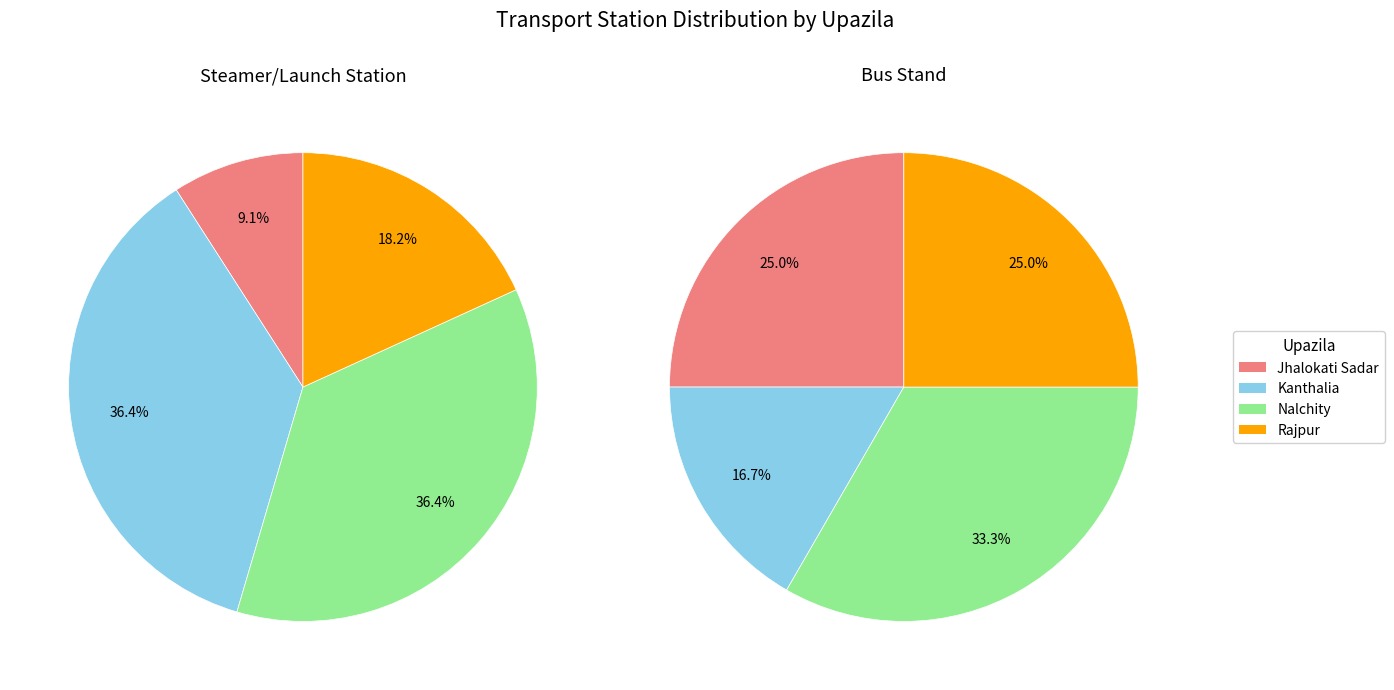

How many slices are in this pie chart?

4